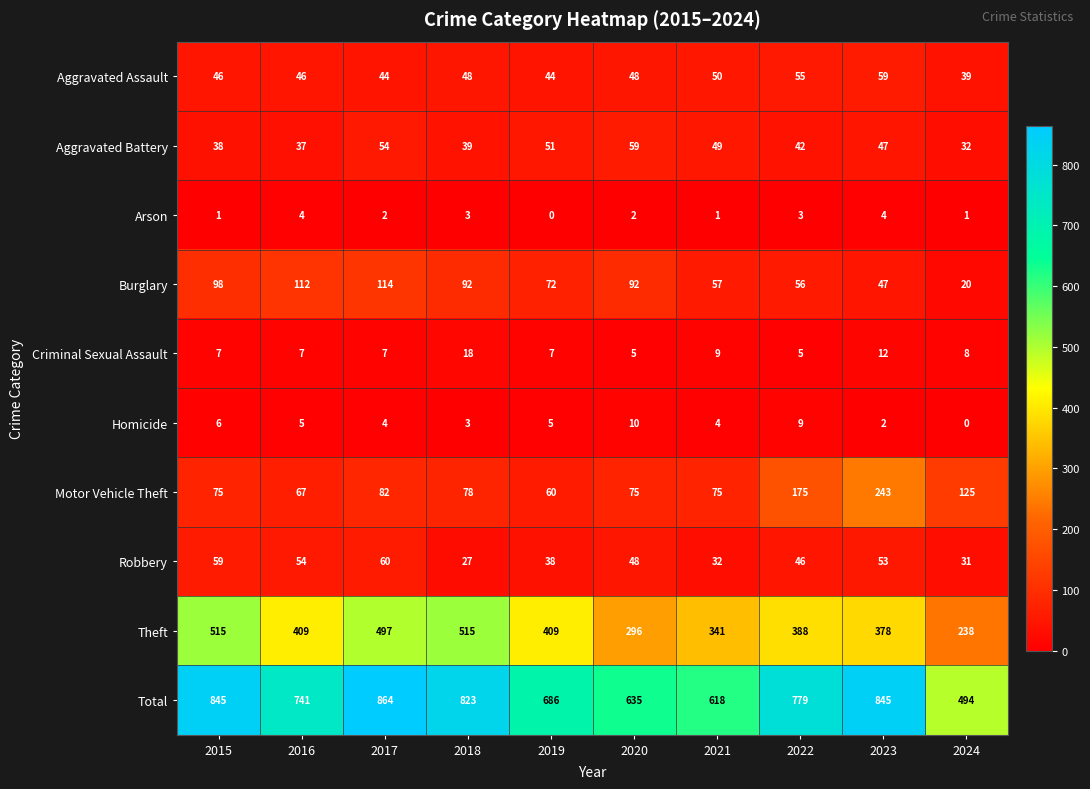

What is the difference between the highest and lowest values at 2022?

776